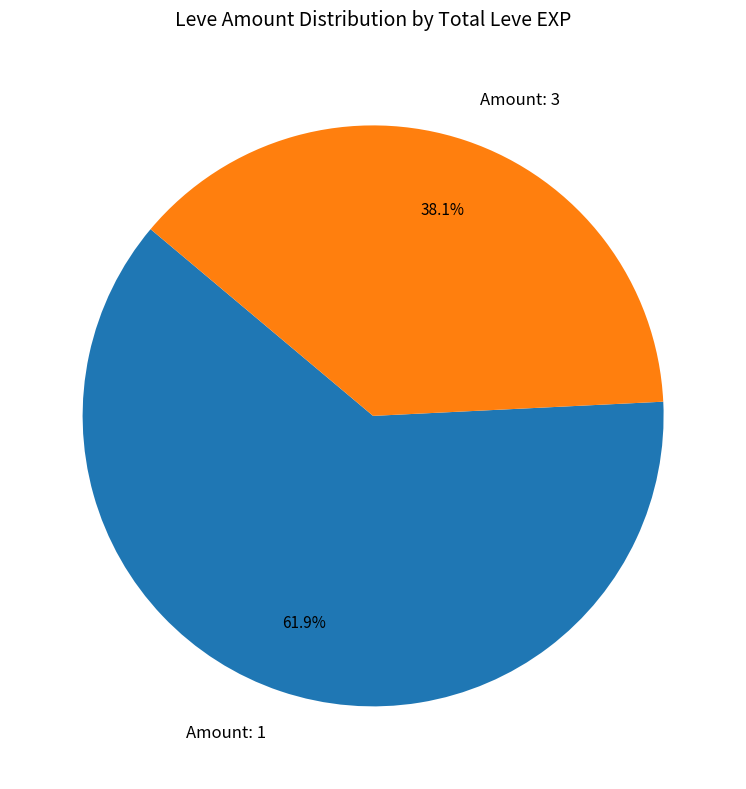

Which category has the biggest portion of the pie?

Amount: 1